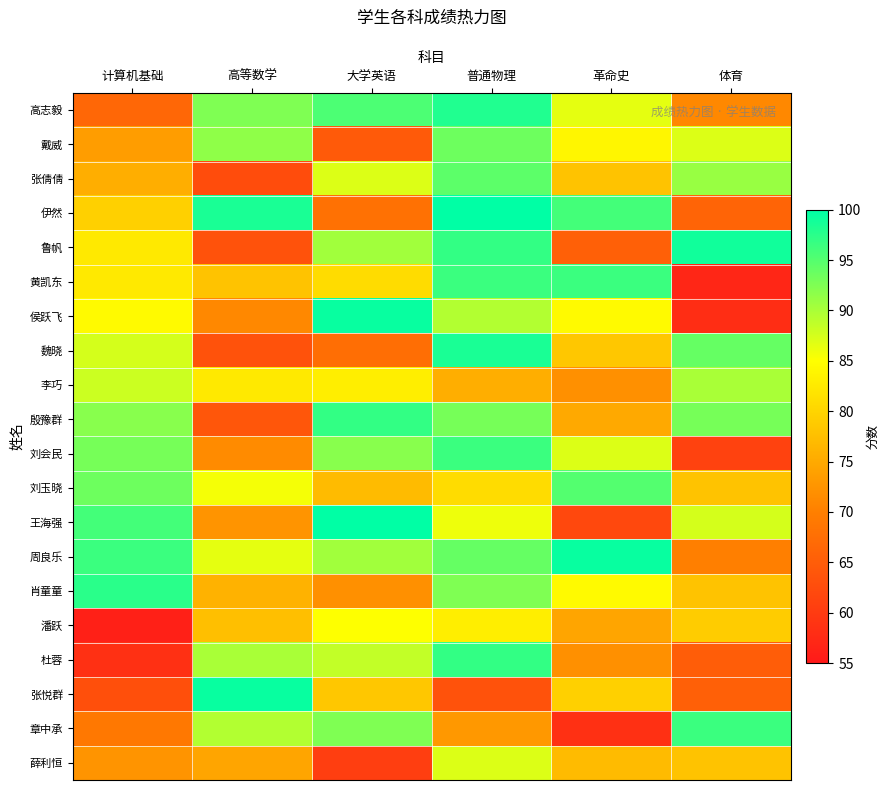

Reading left to right, list all the values displayed in this chart.

高志毅: 计算机基础=66.5	高等数学=92.5	大学英语=95.5	普通物理=98.0	革命史=86.5	体育=71.0
戴威: 计算机基础=73.5	高等数学=91.5	大学英语=64.5	普通物理=93.5	革命史=84.0	体育=87.0
张倩倩: 计算机基础=75.5	高等数学=62.5	大学英语=87.0	普通物理=94.5	革命史=78.0	体育=91.0
伊然: 计算机基础=79.5	高等数学=98.5	大学英语=68.0	普通物理=100.0	革命史=96.0	体育=66.0
鲁帆: 计算机基础=82.5	高等数学=63.5	大学英语=90.5	普通物理=97.0	革命史=65.5	体育=99.0
黄凯东: 计算机基础=82.5	高等数学=78.0	大学英语=81.0	普通物理=96.5	革命史=96.5	体育=57.0
侯跃飞: 计算机基础=84.5	高等数学=71.0	大学英语=99.5	普通物理=89.5	革命史=84.5	体育=58.0
魏晓: 计算机基础=87.5	高等数学=63.5	大学英语=67.5	普通物理=98.5	革命史=78.5	体育=94.0
李巧: 计算机基础=88.0	高等数学=82.5	大学英语=83.0	普通物理=75.5	革命史=72.0	体育=90.0
殷豫群: 计算机基础=92.0	高等数学=64.0	大学英语=97.0	普通物理=93.0	革命史=75.0	体育=93.0
刘会民: 计算机基础=93.0	高等数学=71.5	大学英语=92.0	普通物理=96.5	革命史=87.0	体育=61.0
刘玉晓: 计算机基础=93.5	高等数学=85.5	大学英语=77.0	普通物理=81.0	革命史=95.0	体育=78.0
王海强: 计算机基础=96.0	高等数学=72.5	大学英语=100.0	普通物理=86.0	革命史=62.0	体育=87.5
周良乐: 计算机基础=96.5	高等数学=86.5	大学英语=90.5	普通物理=94.0	革命史=99.5	体育=70.0
肖童童: 计算机基础=97.5	高等数学=76.0	大学英语=72.0	普通物理=92.5	革命史=84.5	体育=78.0
潘跃: 计算机基础=56.0	高等数学=77.5	大学英语=85.0	普通物理=83.0	革命史=74.5	体育=79.0
杜蓉: 计算机基础=58.5	高等数学=90.0	大学英语=88.5	普通物理=97.0	革命史=72.0	体育=65.0
张悦群: 计算机基础=63.0	高等数学=99.5	大学英语=78.5	普通物理=63.5	革命史=79.5	体育=65.5
章中承: 计算机基础=69.0	高等数学=89.5	大学英语=92.5	普通物理=73.0	革命史=58.5	体育=96.5
薛利恒: 计算机基础=72.5	高等数学=74.5	大学英语=60.5	普通物理=87.0	革命史=77.0	体育=78.0